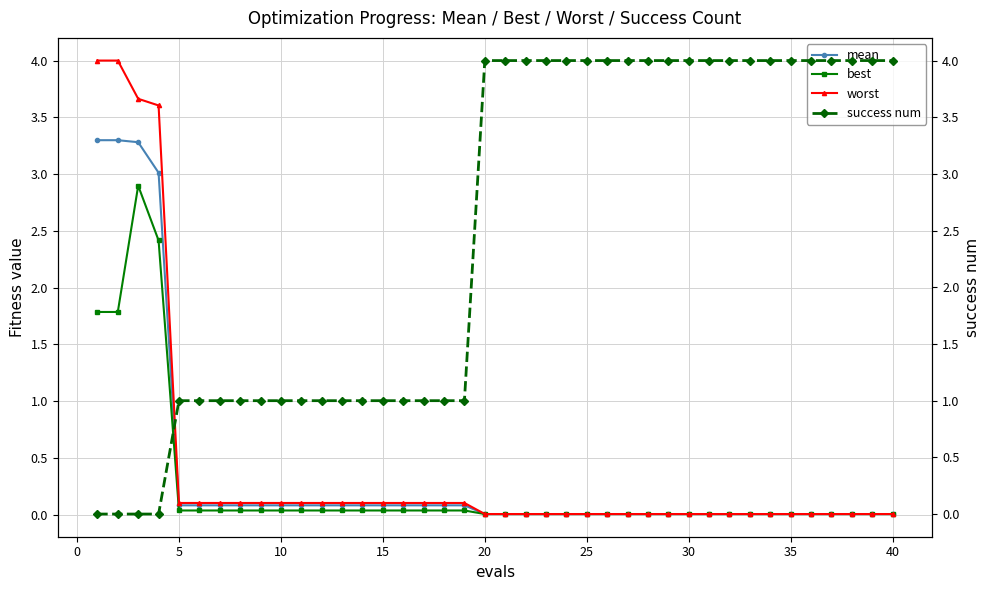

Is it true that worst equals 0.0 at 20?

True